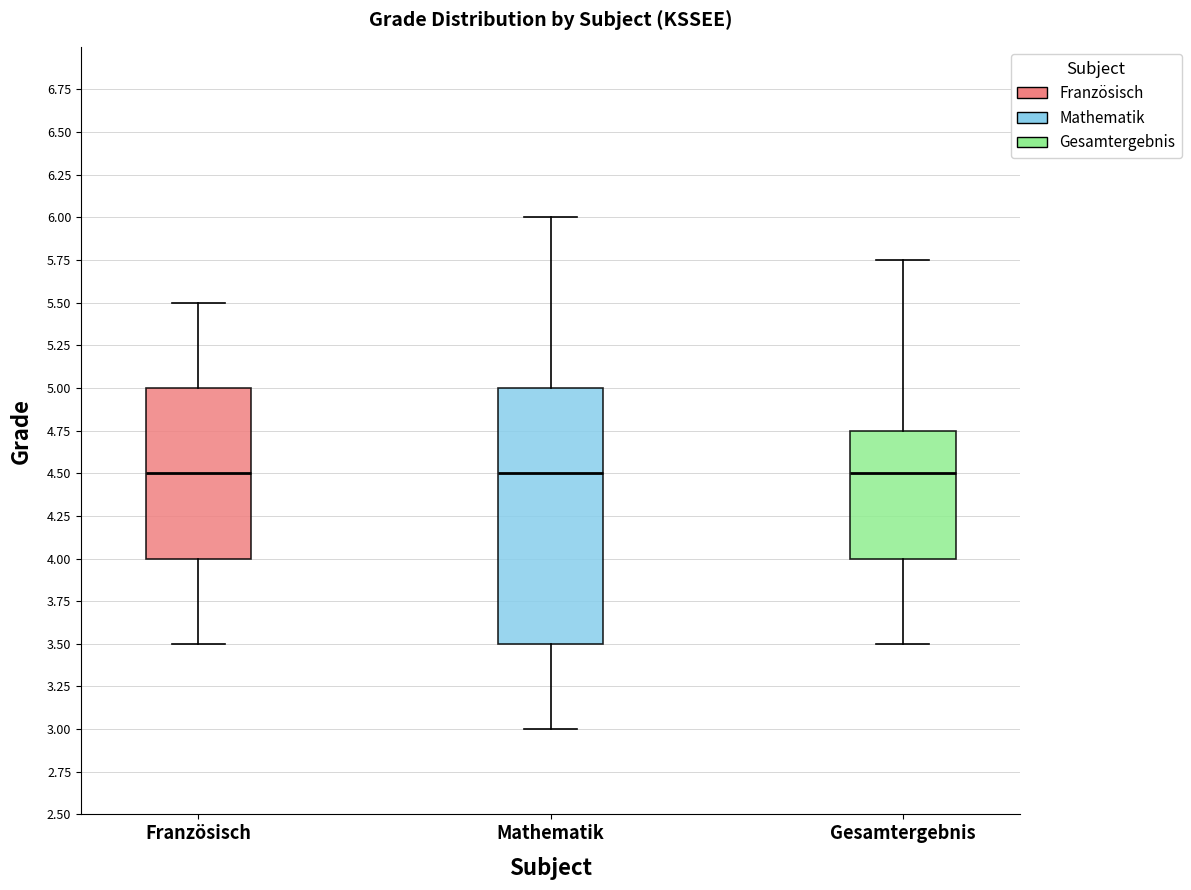

Where does the median line of the box for Französisch sit on the y-axis? The values are not printed on the chart, so give them approximately, as read against the axis.

4.50